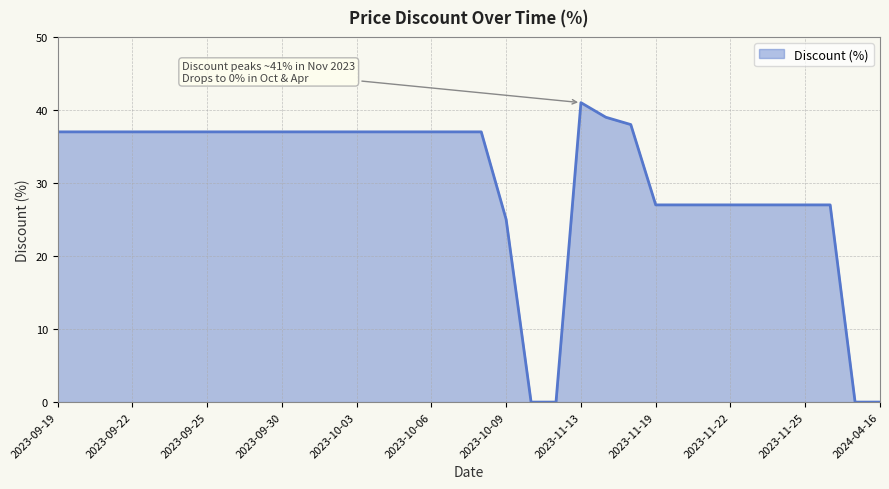

What is the difference between the maximum and minimum values?

41